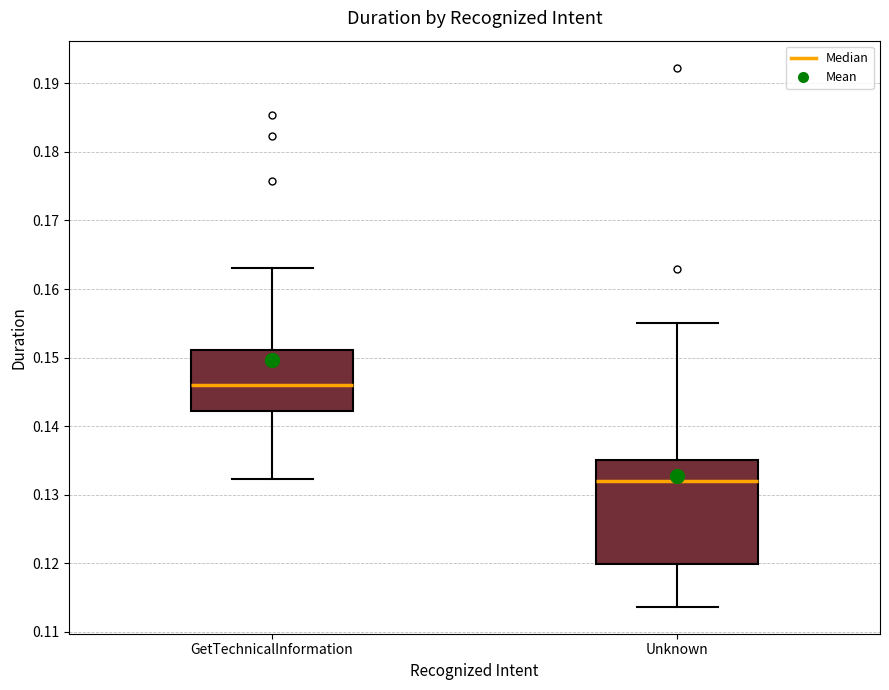

Reading left to right, read every box against the y-axis: the position of its median line, the range the box covers, and the ends of its whiskers. The values are not printed on the chart, so give them approximately, as read against the axis.

GetTechnicalInformation: median 0.146, box 0.142 to 0.151, whiskers 0.132 to 0.163
Unknown: median 0.132, box 0.120 to 0.135, whiskers 0.114 to 0.155